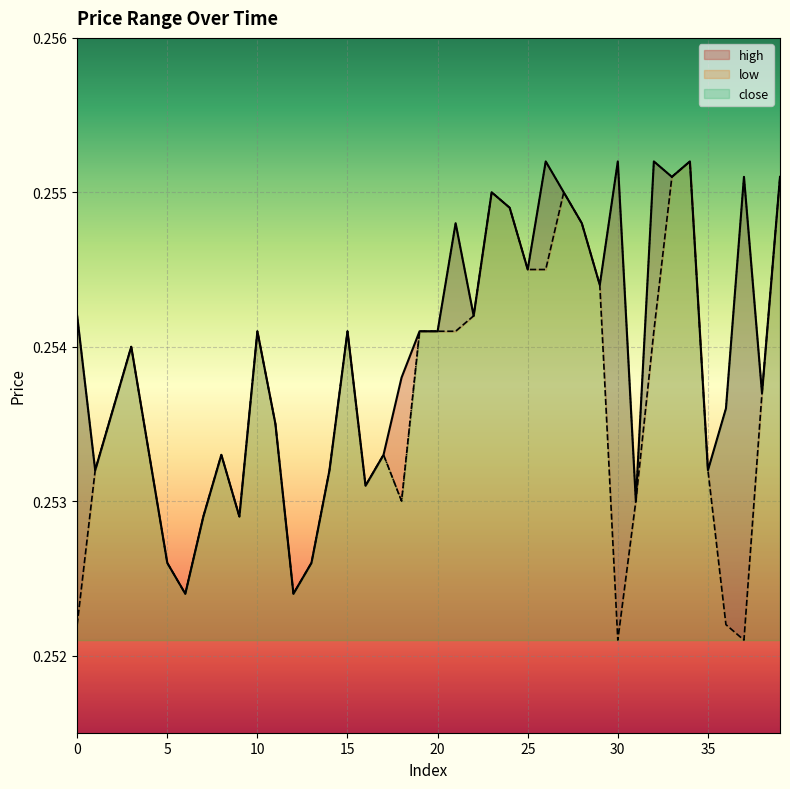

True or false: low and high cross at least once.

False